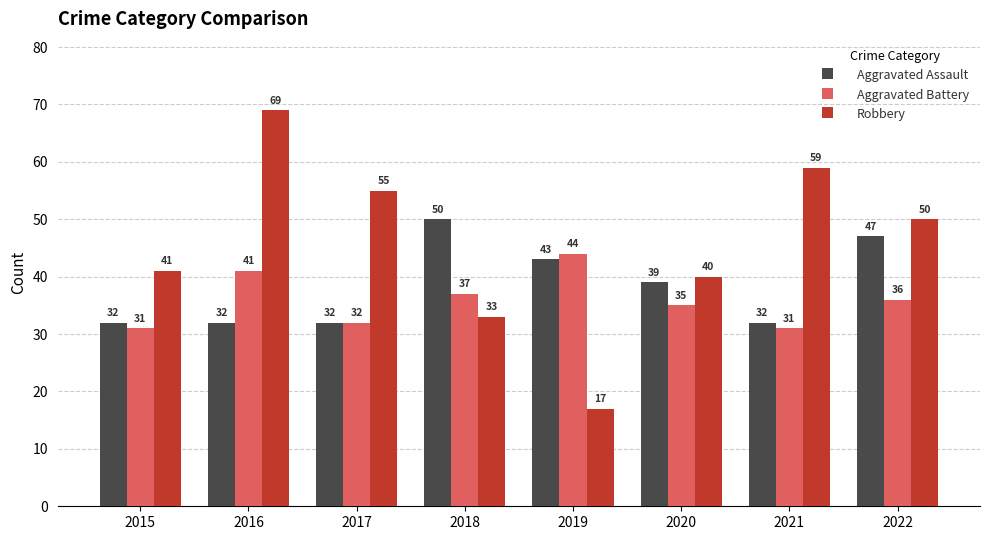

What value does the Aggravated Battery series have at 2022, to the nearest 5?

35